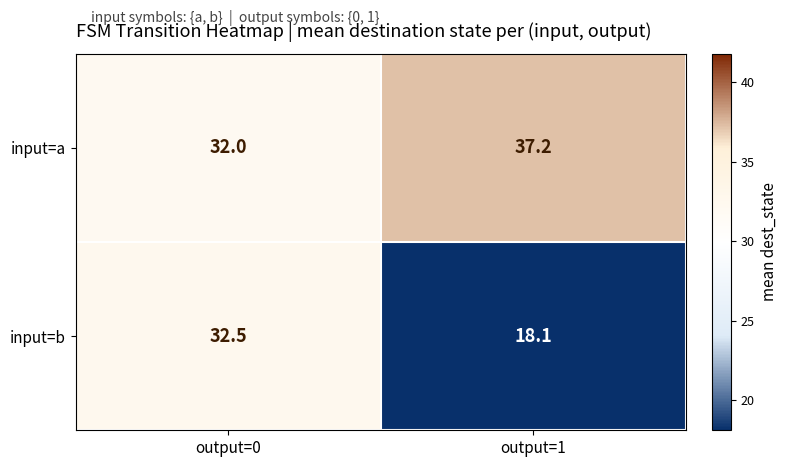

List the series in order of their peak value, highest first.

input=a, input=b